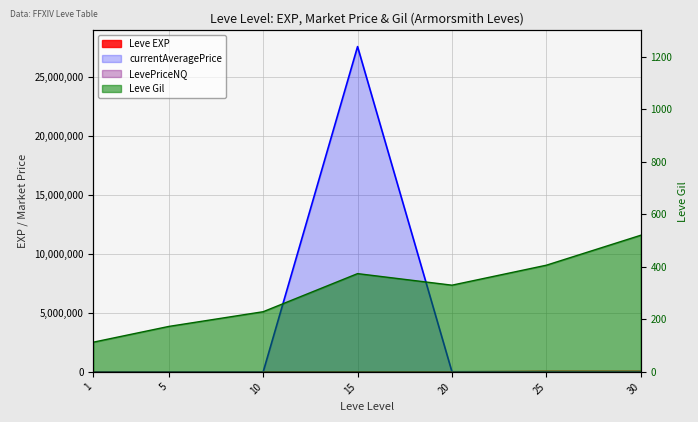

What is the lowest value of the LevePriceNQ series?

100